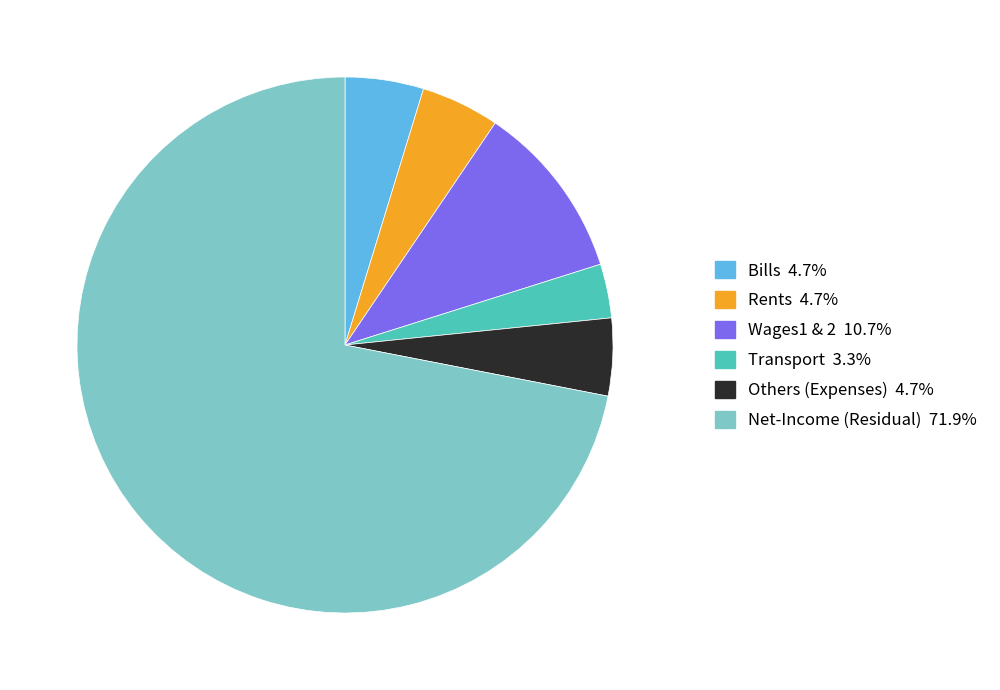

Count the number of slices in the pie.

6